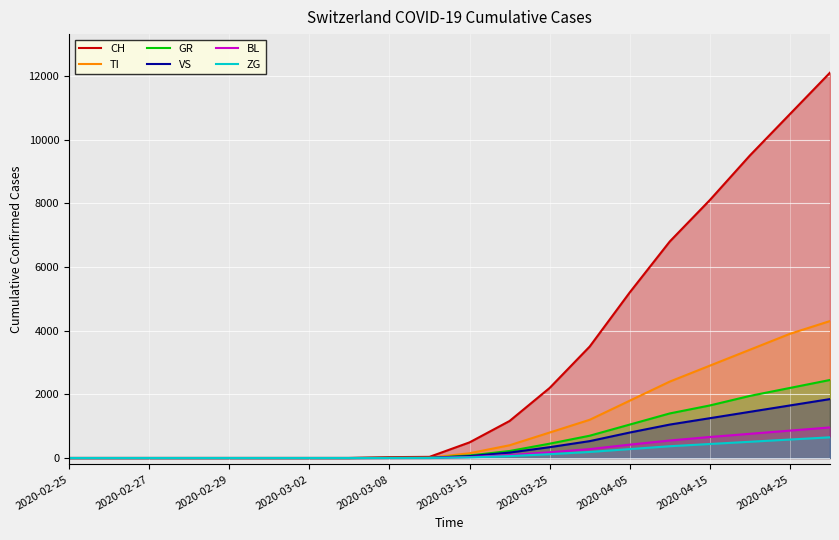

Between 2020-02-29 and 2020-04-25, which series saw the biggest shift?

CH